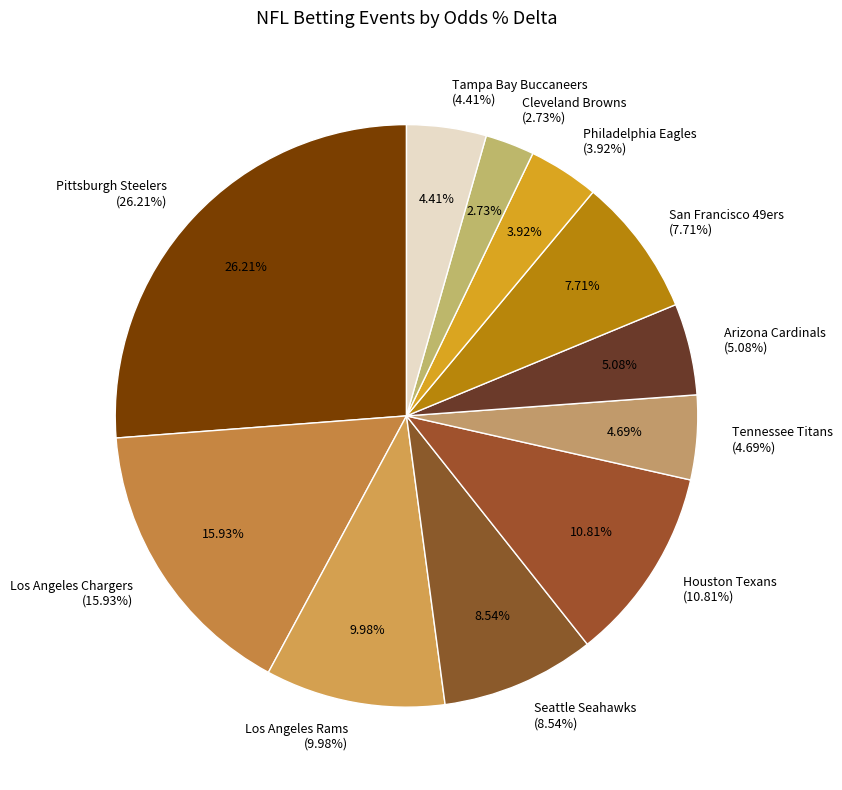

To the nearest percent, what is the average slice percentage?

9%